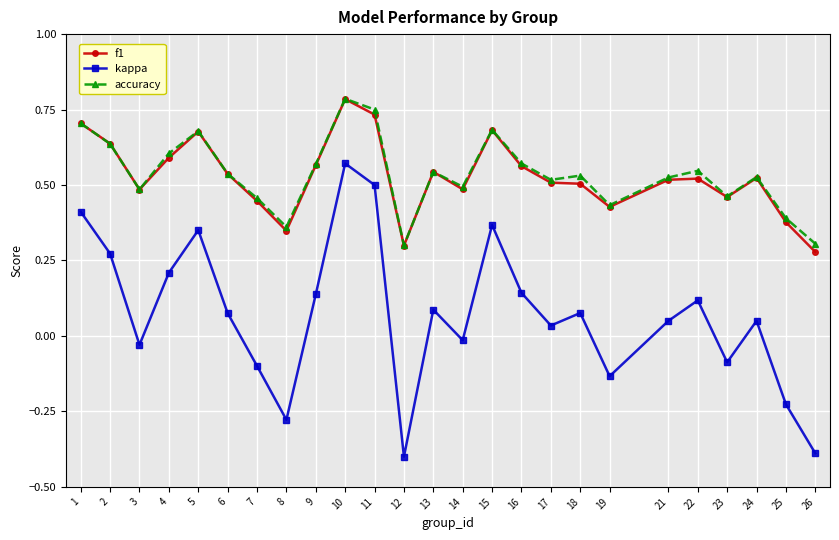

Which series changed the most between 5 and 7?

kappa